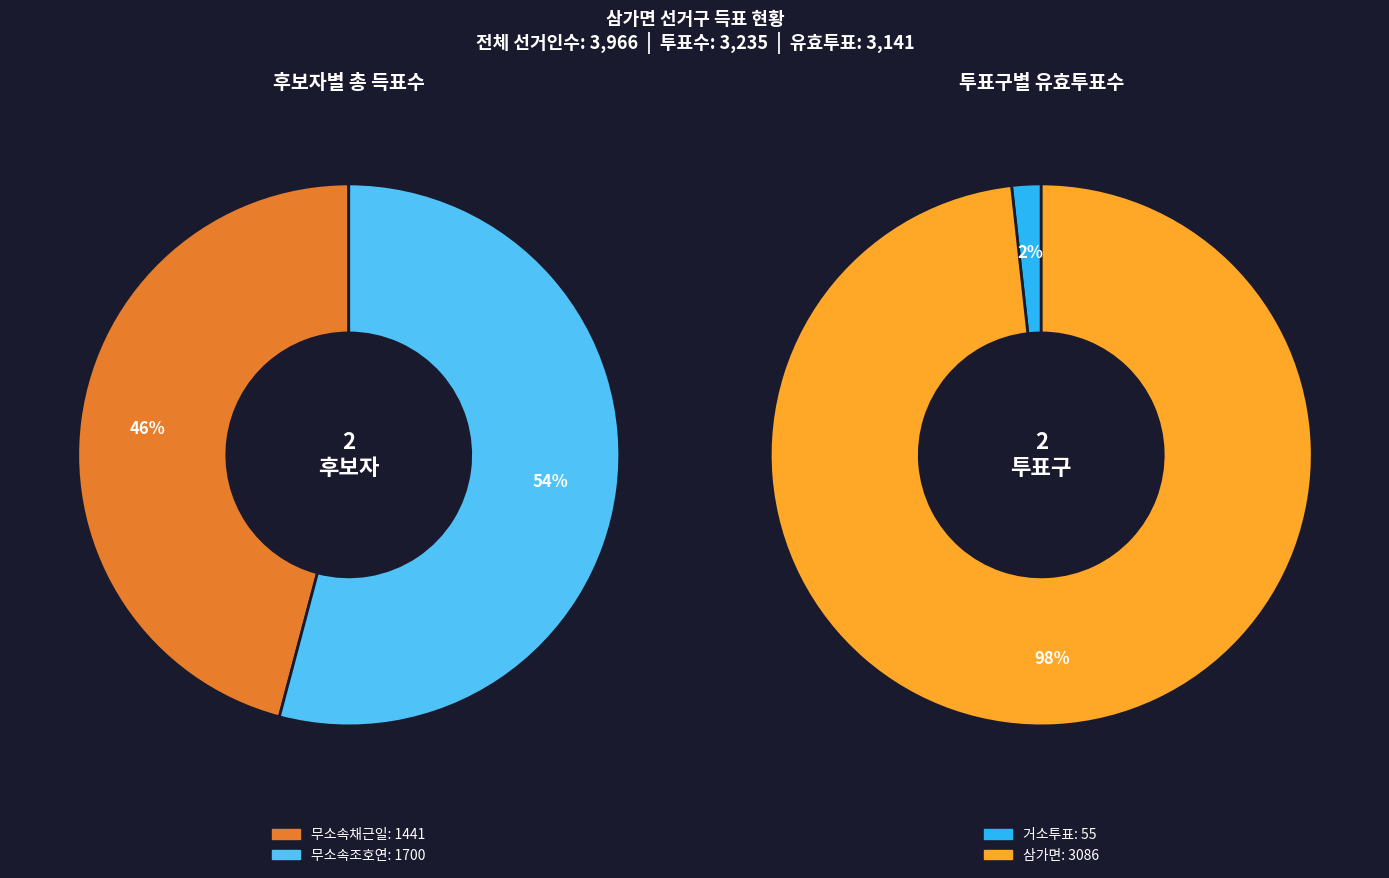

To the nearest percent, what is the difference between the 삼가면 and 거소투표 slice percentages?

97%